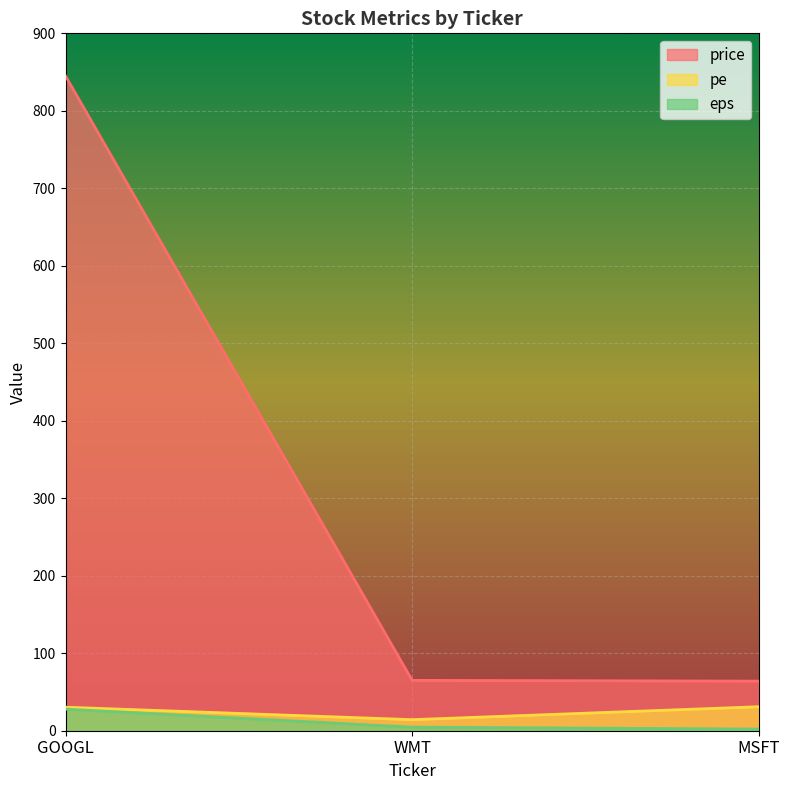

How many lines are shown in the chart?

3